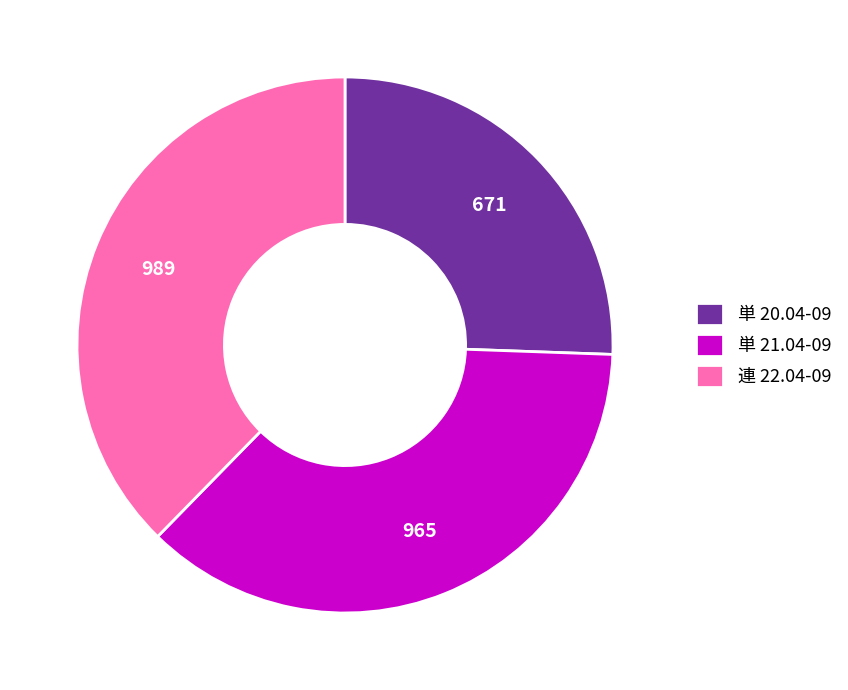

Which slice is the smallest?

単 20.04-09